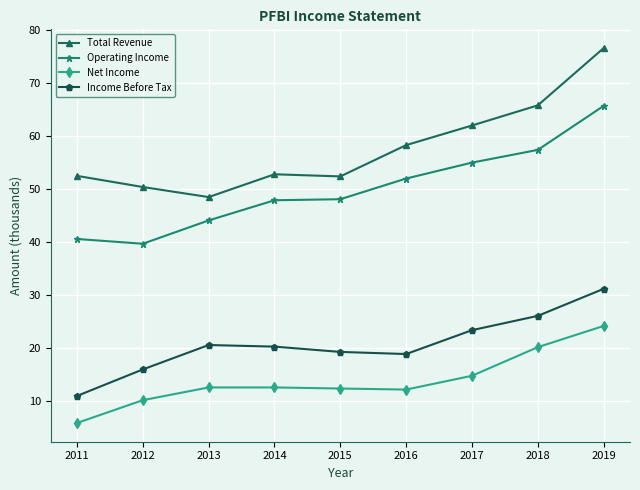

True or false: Total Revenue and Operating Income cross at least once.

False